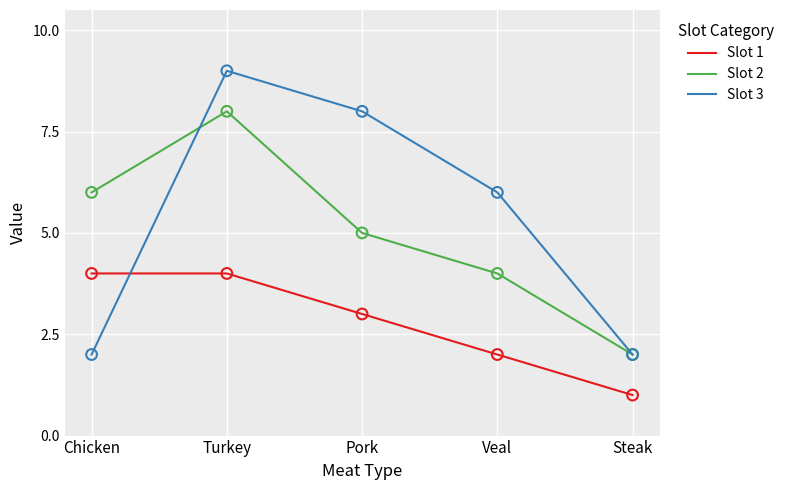

Which series has the largest total across all categories?

Slot 3